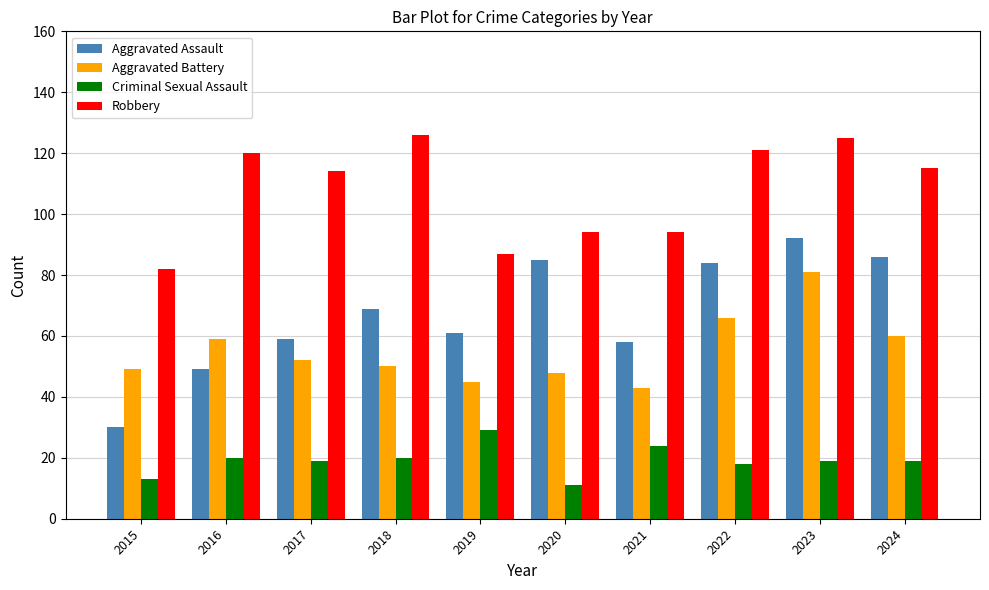

How many categories are shown in the chart?

10